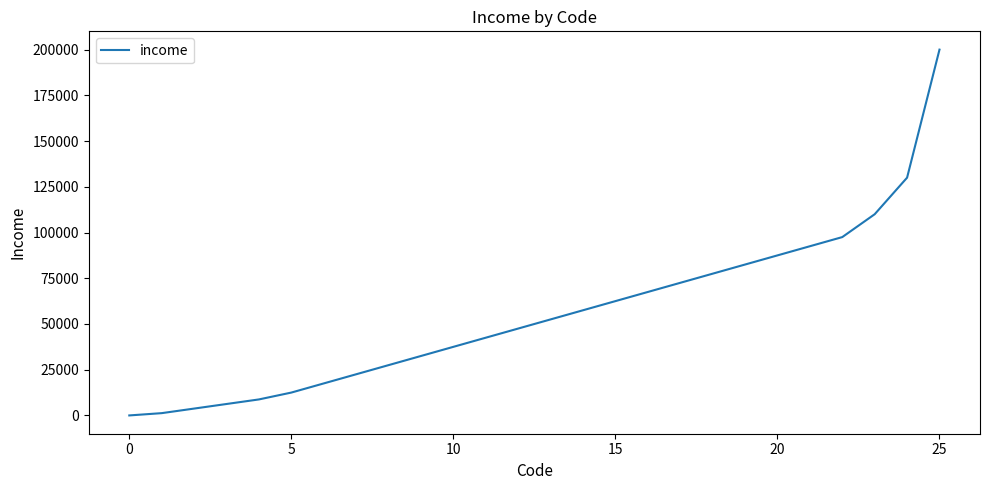

What is the maximum value shown in the chart?

200000